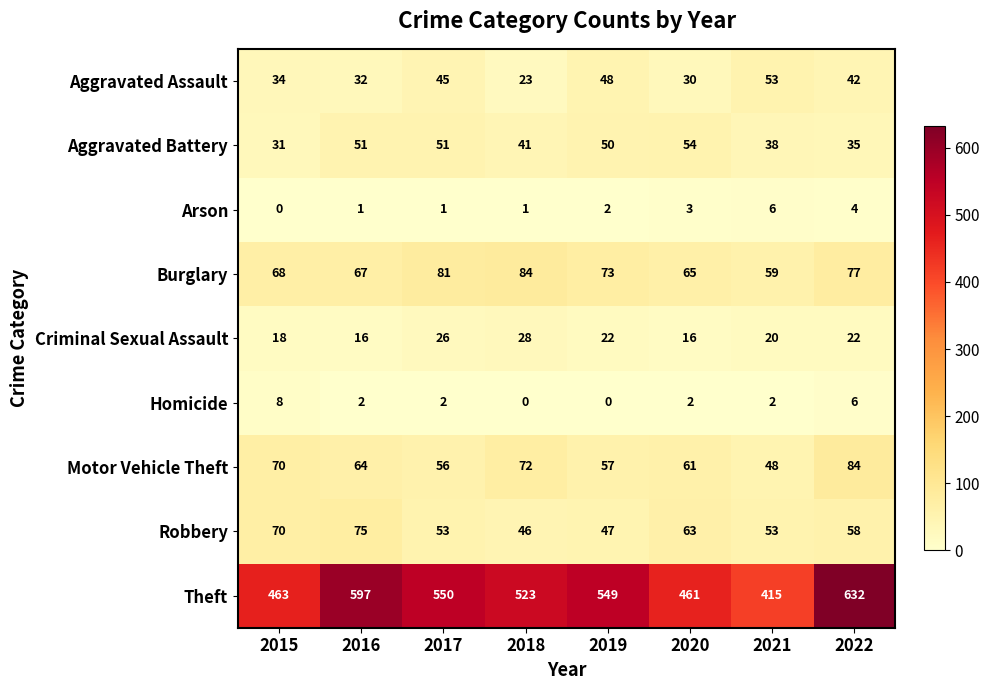

At which label does Aggravated Battery first exceed 50?

2016